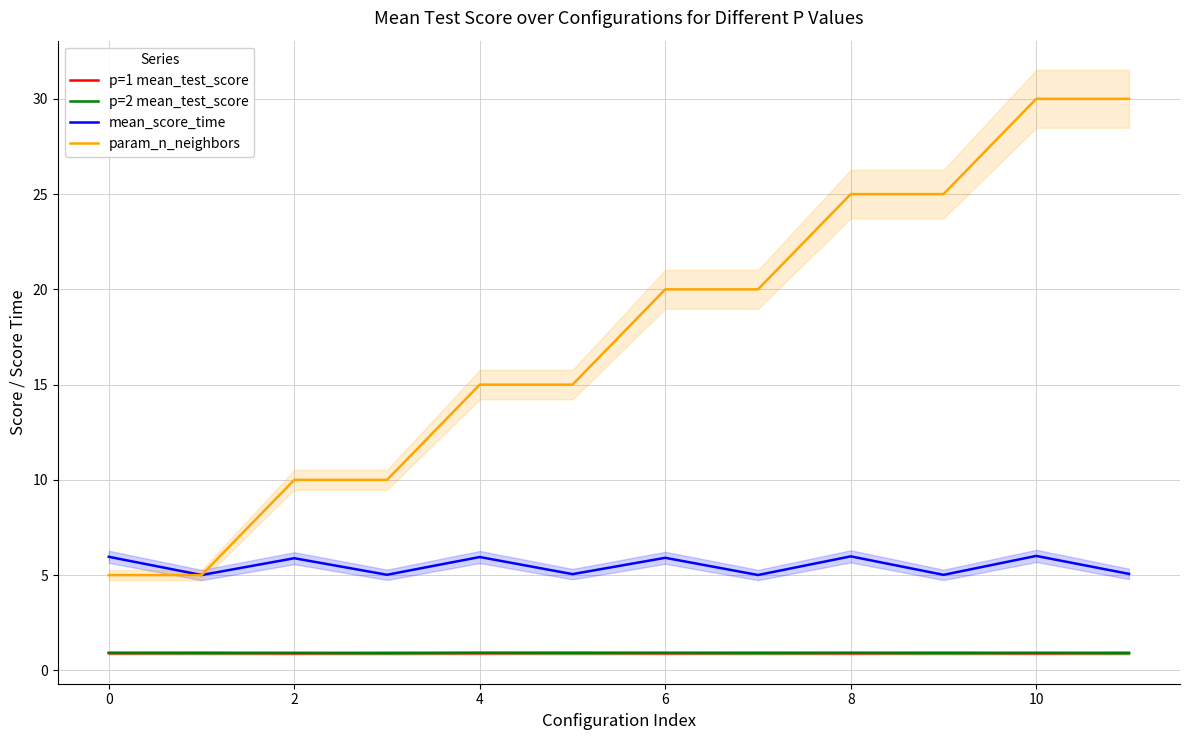

True or false: p=2 mean_test_score and param_n_neighbors intersect in this chart.

False